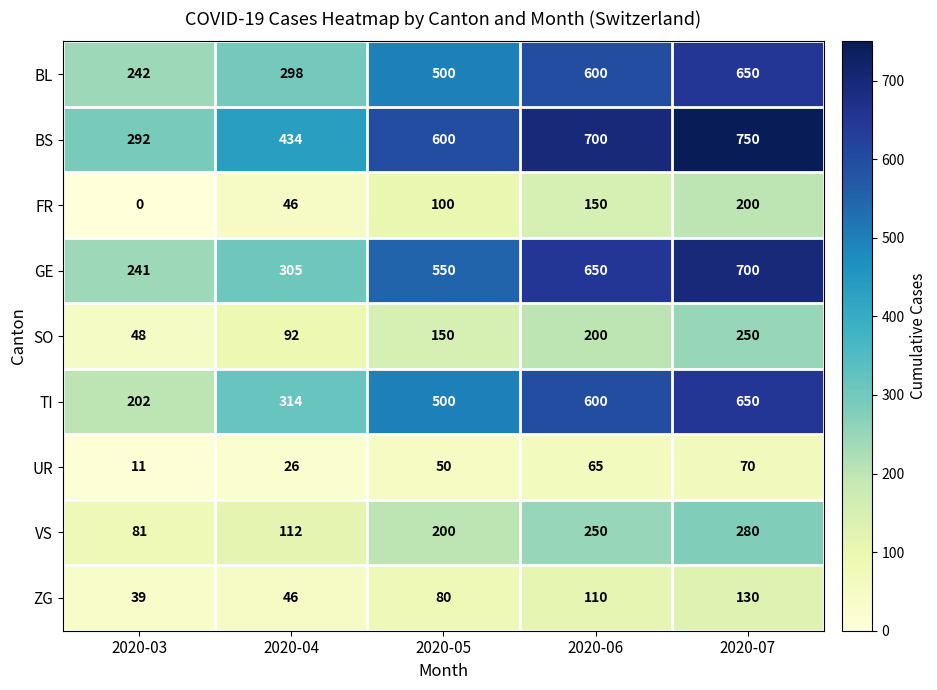

At which label is VS closest to 180?

2020-05